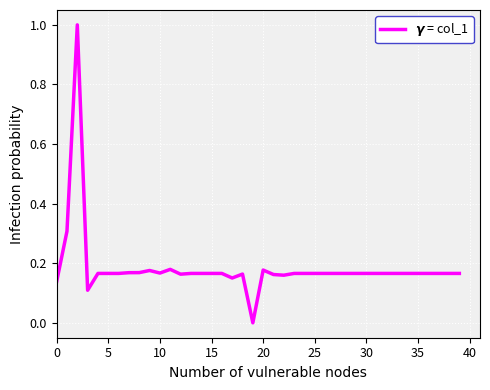

Count the number of categories in the chart.

40